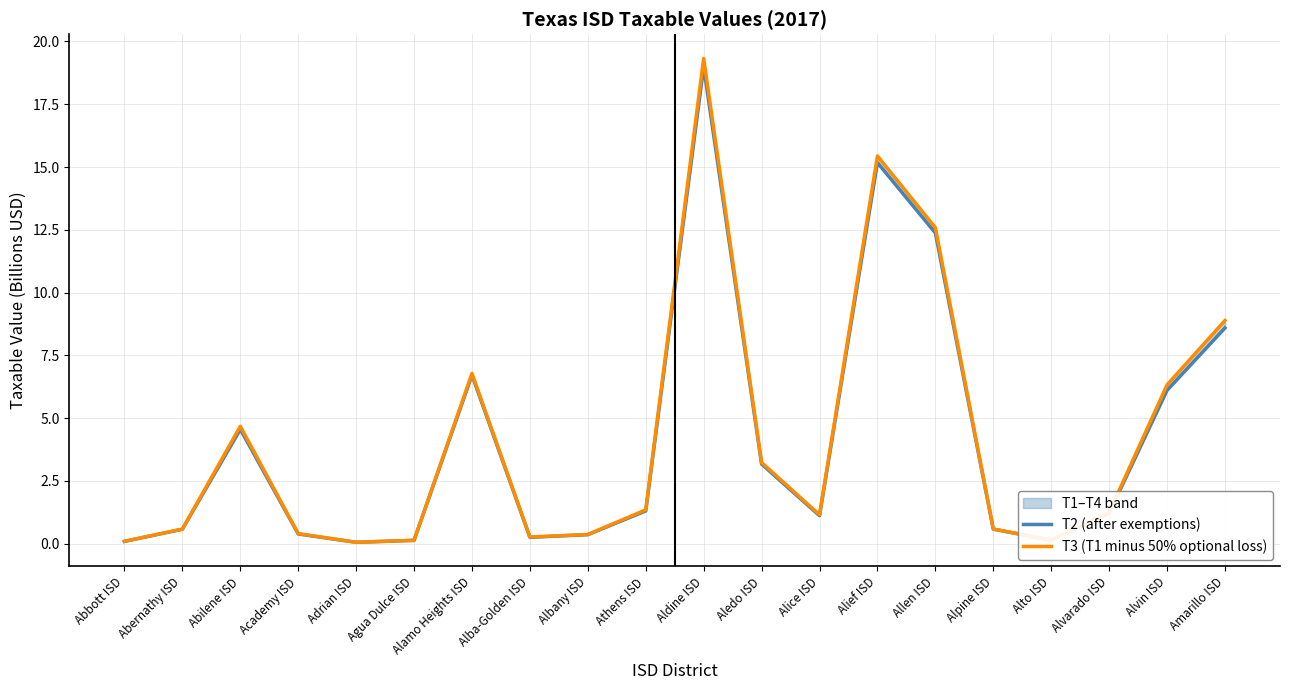

What is the sum of all T3 (T1 minus 50% optional loss) values?

83.6